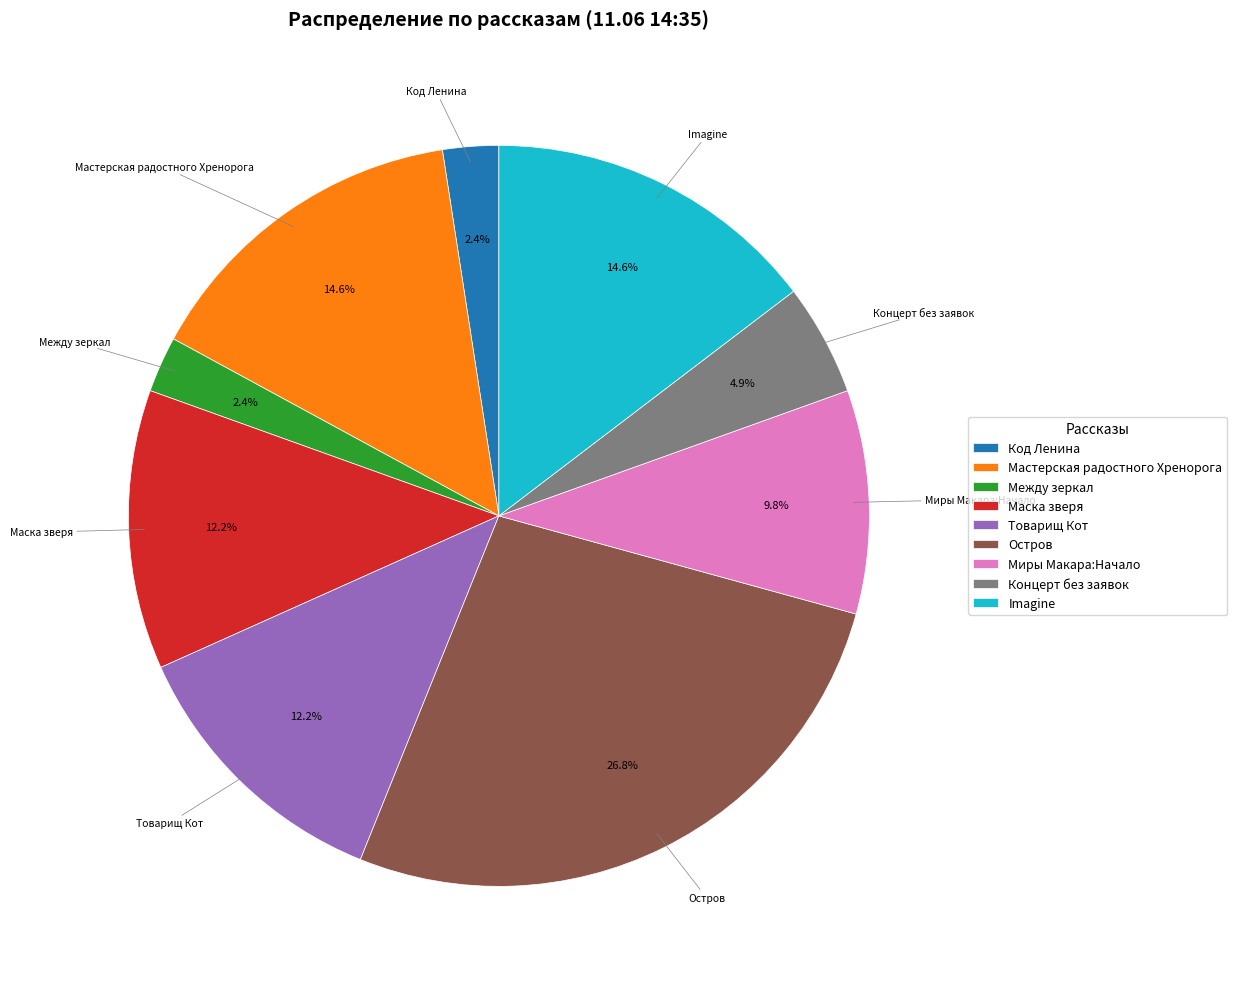

Which slice is the largest?

Остров